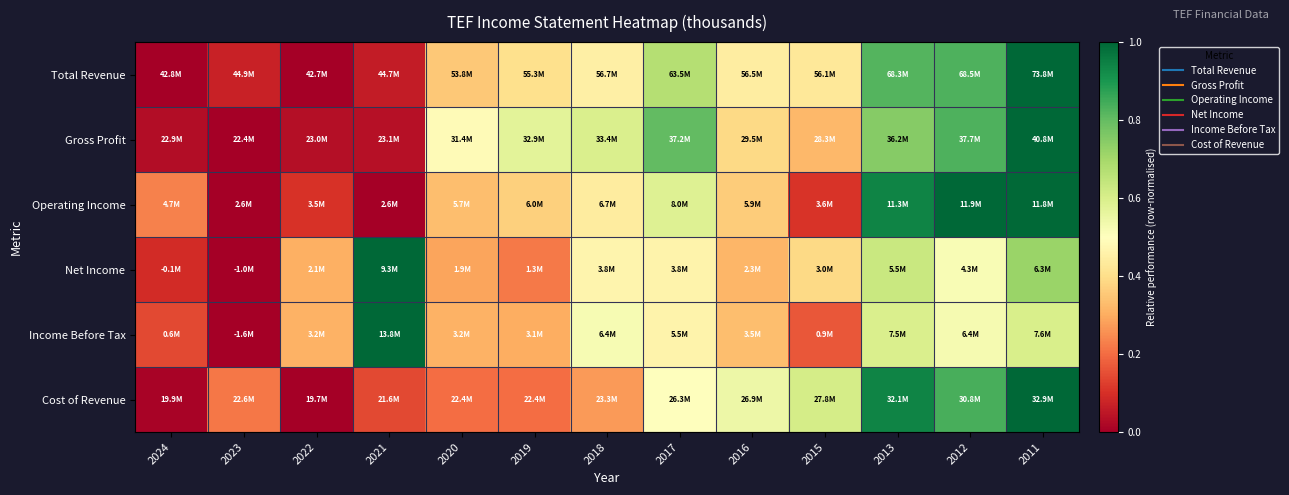

What is the difference between the highest and lowest values at 2022?

0.3